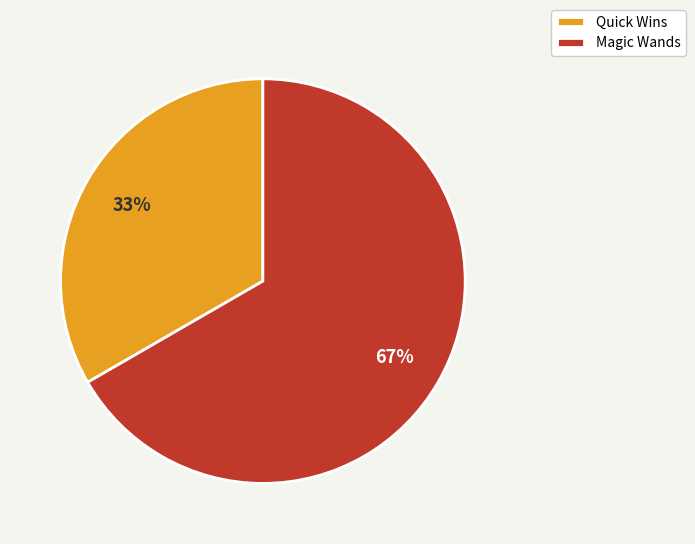

What is the ratio of the value at Magic Wands to the value at Quick Wins?

2.0